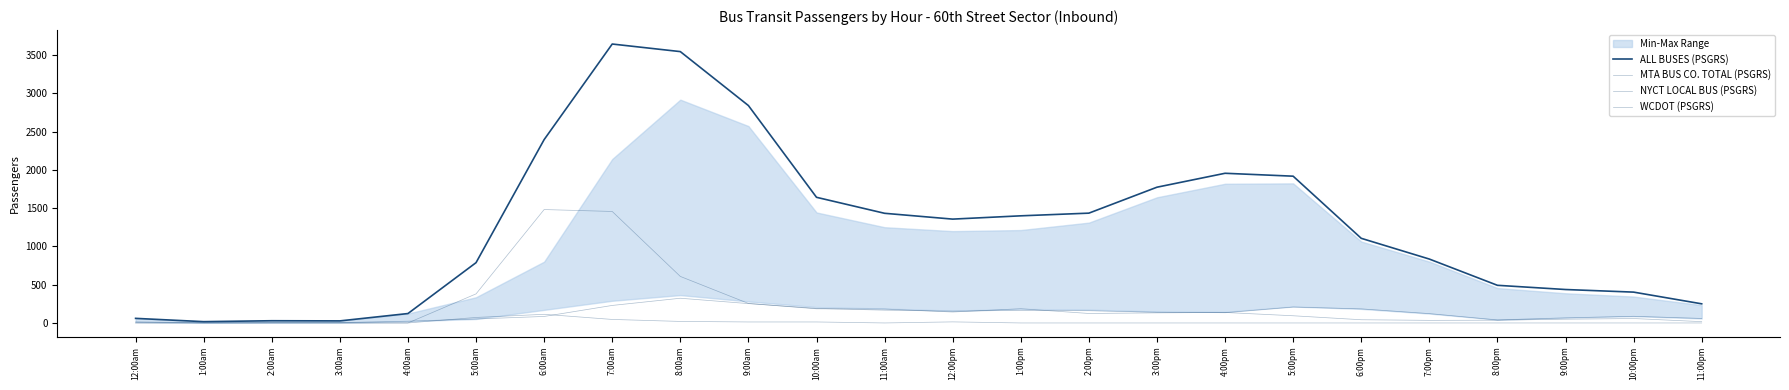

What is the maximum value shown in the chart?

3645